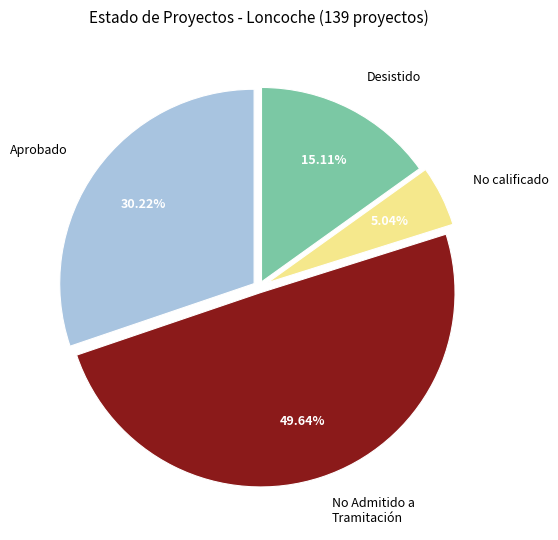

Approximately how many times larger is the value at Aprobado compared to Desistido?

2.0